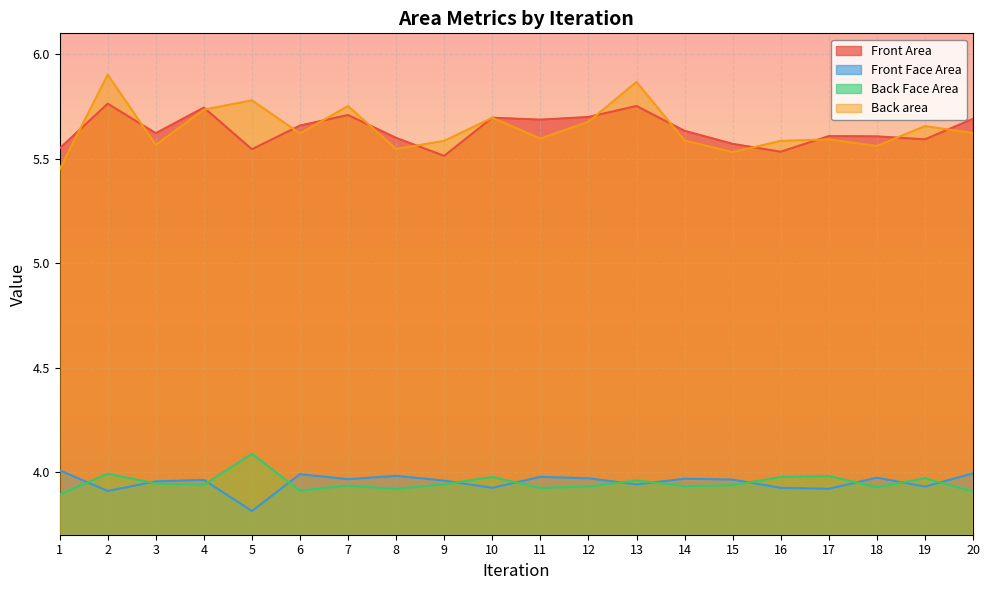

What are all the series names shown in the legend?

Front Area, Front Face Area, Back Face Area, Back area